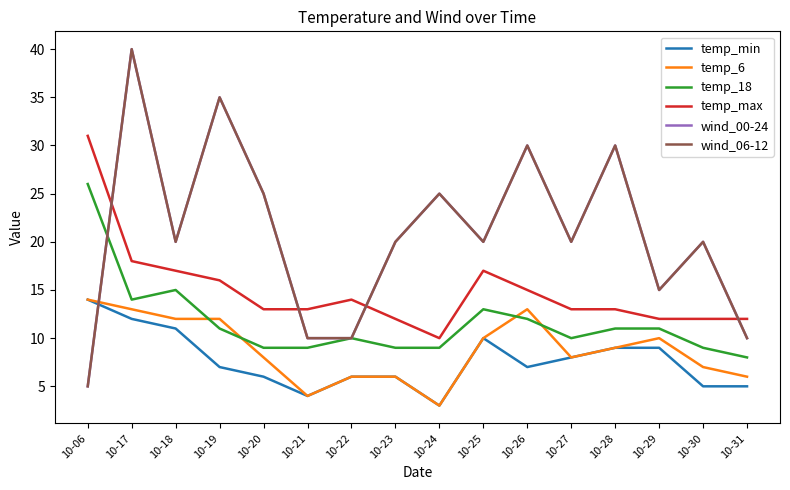

Does the chart display data point markers on the line(s)?

No